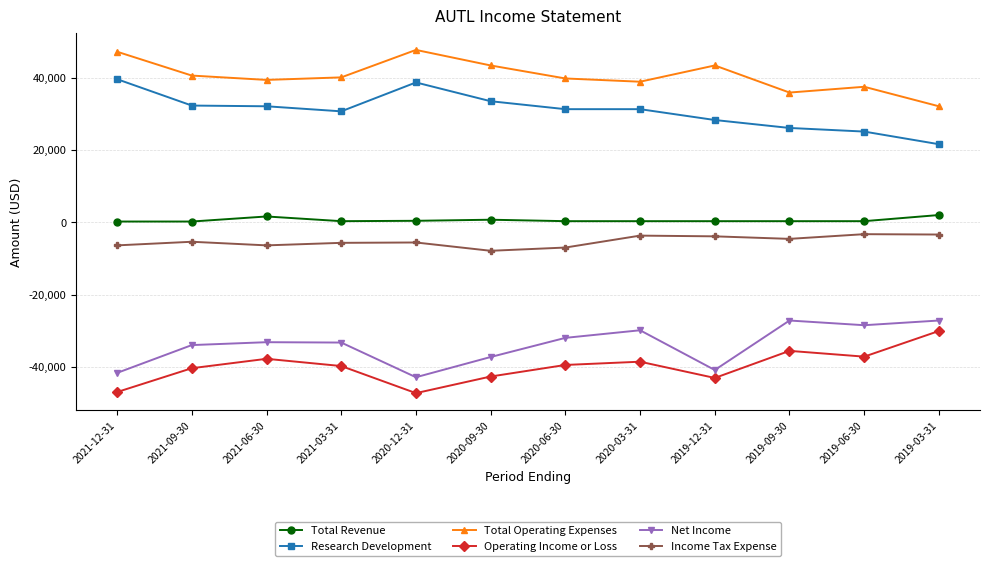

Between 2021-06-30 and 2019-03-31, which series saw the biggest shift?

Research Development